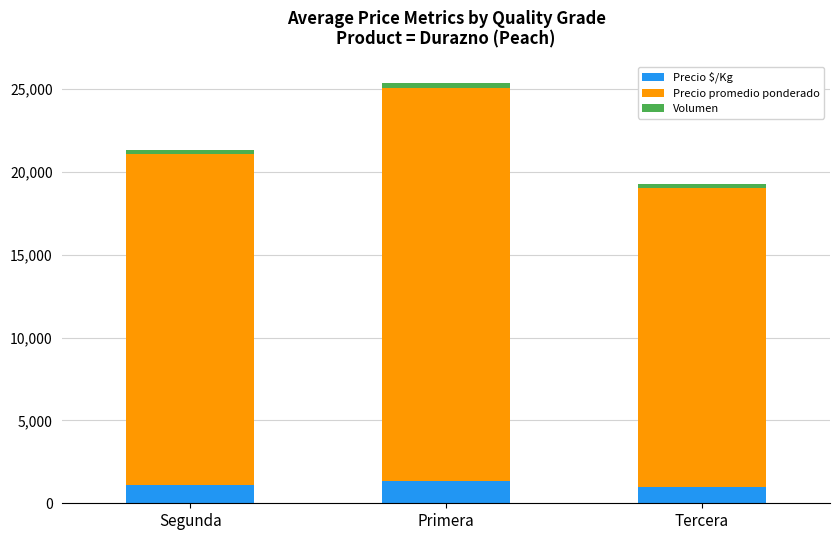

Reading left to right, what are the values for Precio $/Kg?

Segunda=1112	Primera=1333	Tercera=1000